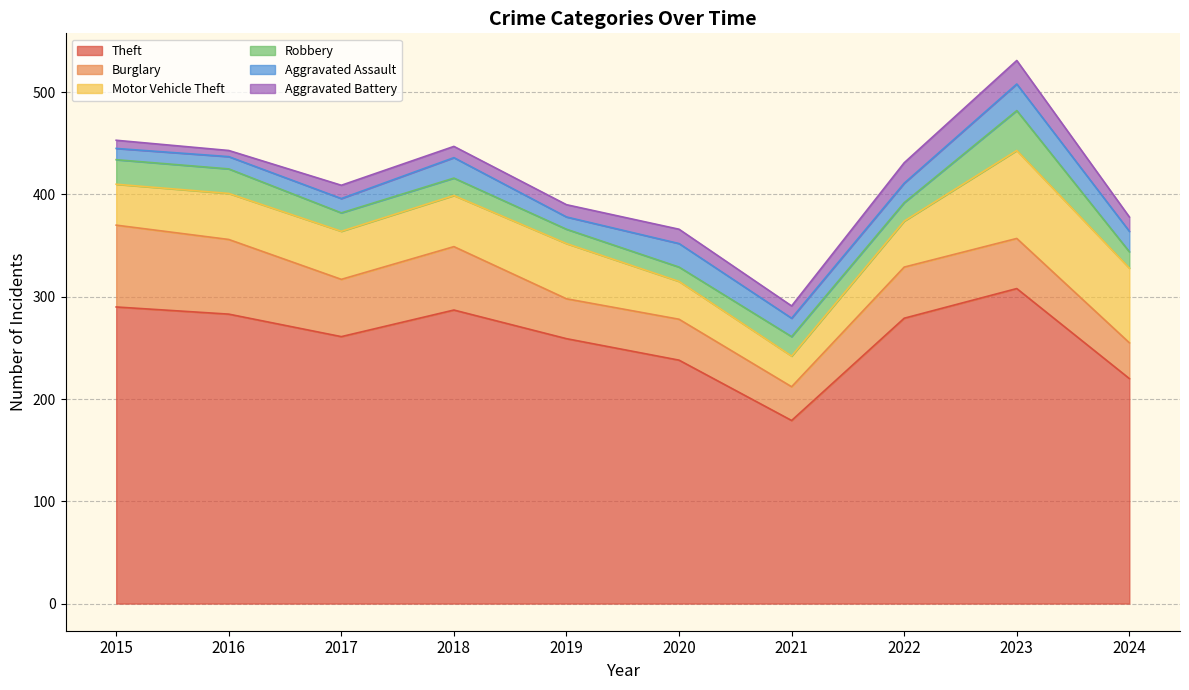

Is the value of Burglary at 2023 greater than the value of Motor Vehicle Theft at 2017?

Yes